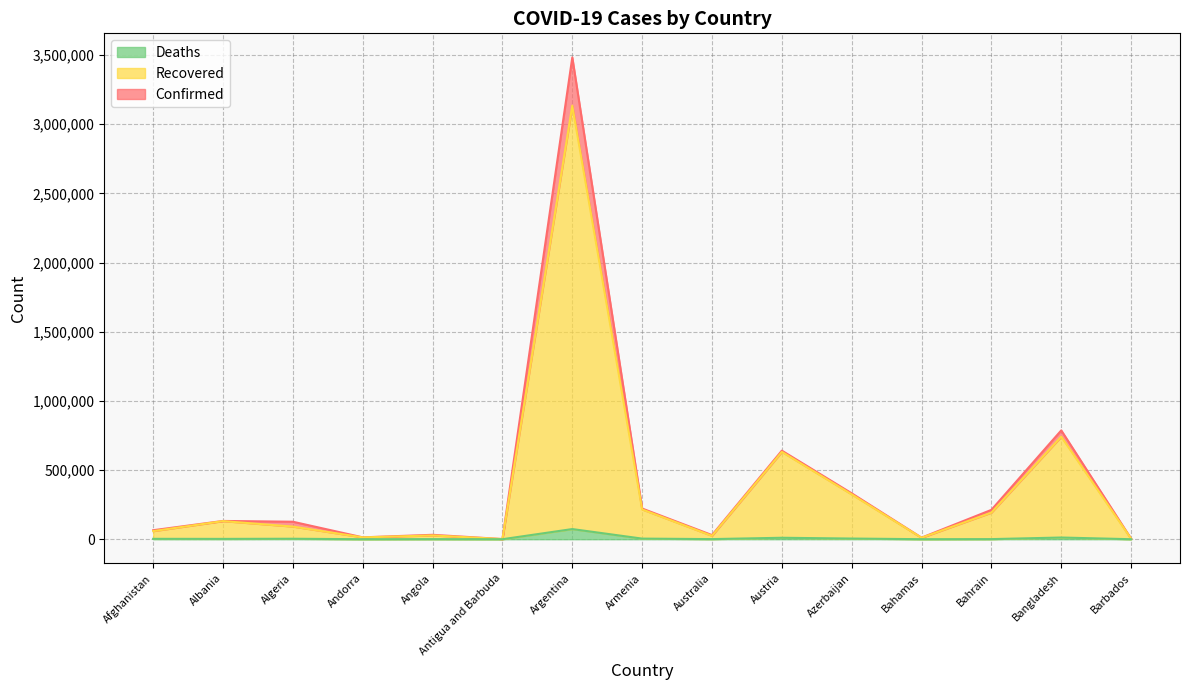

True or false: Confirmed and Recovered intersect in this chart.

False